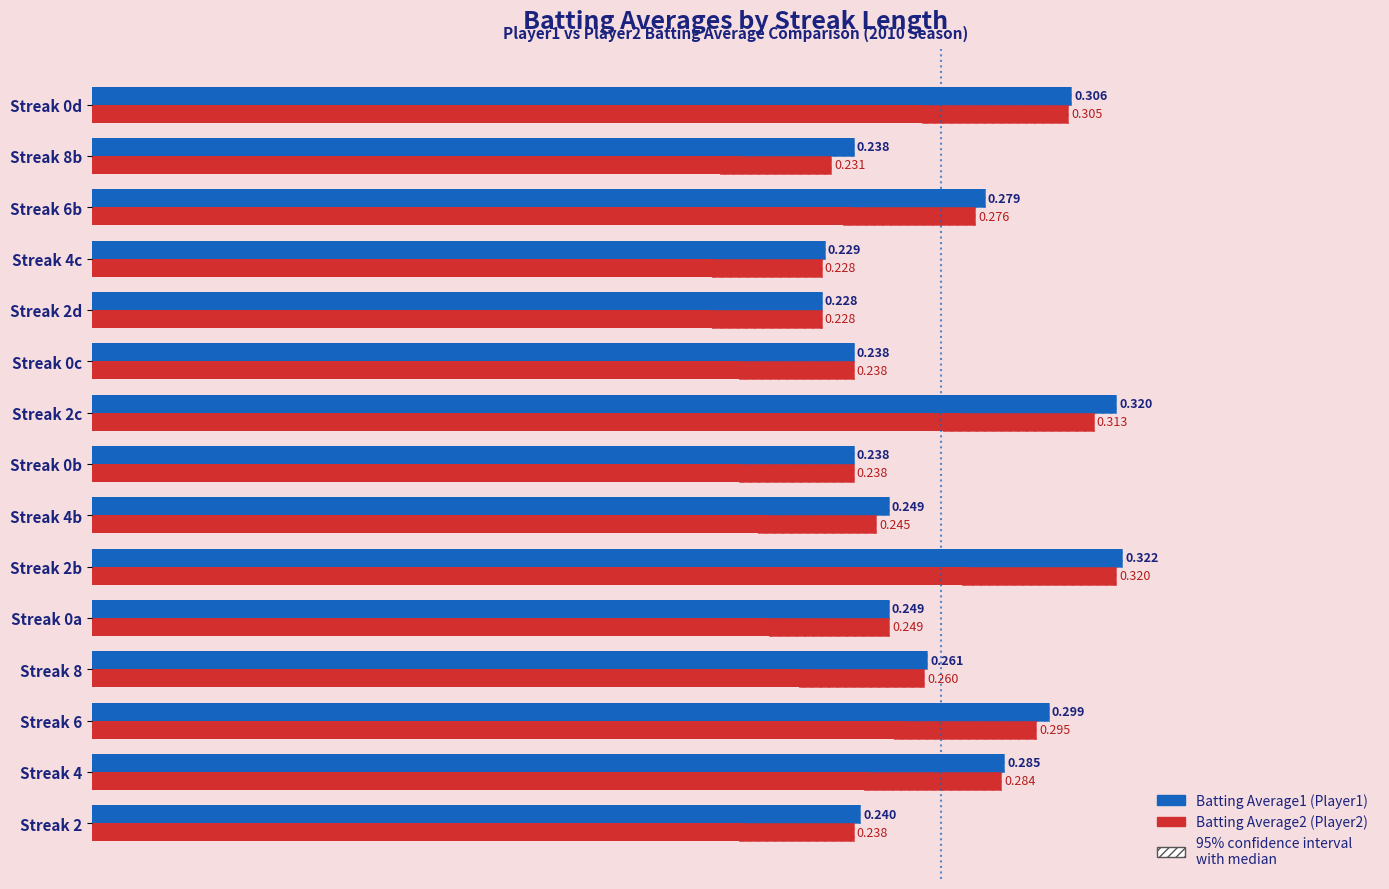

Does the chart contain stacked bars?

No